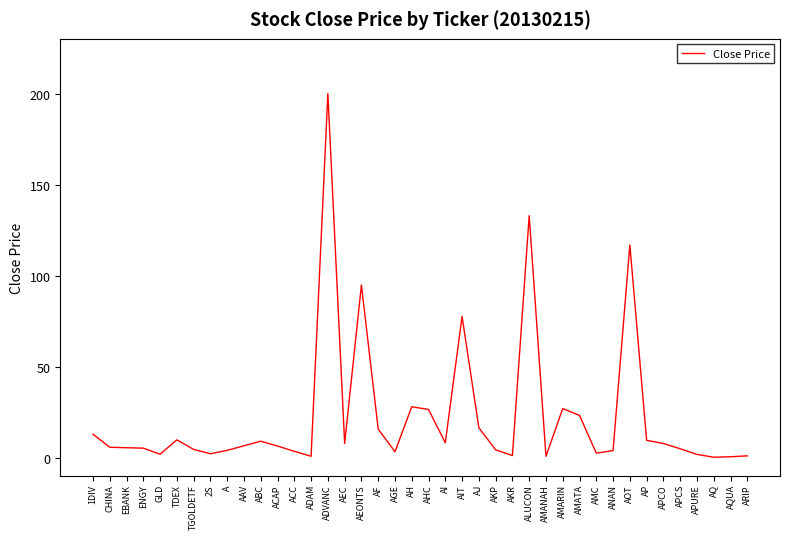

What is the difference between the maximum and second lowest values?

199.2